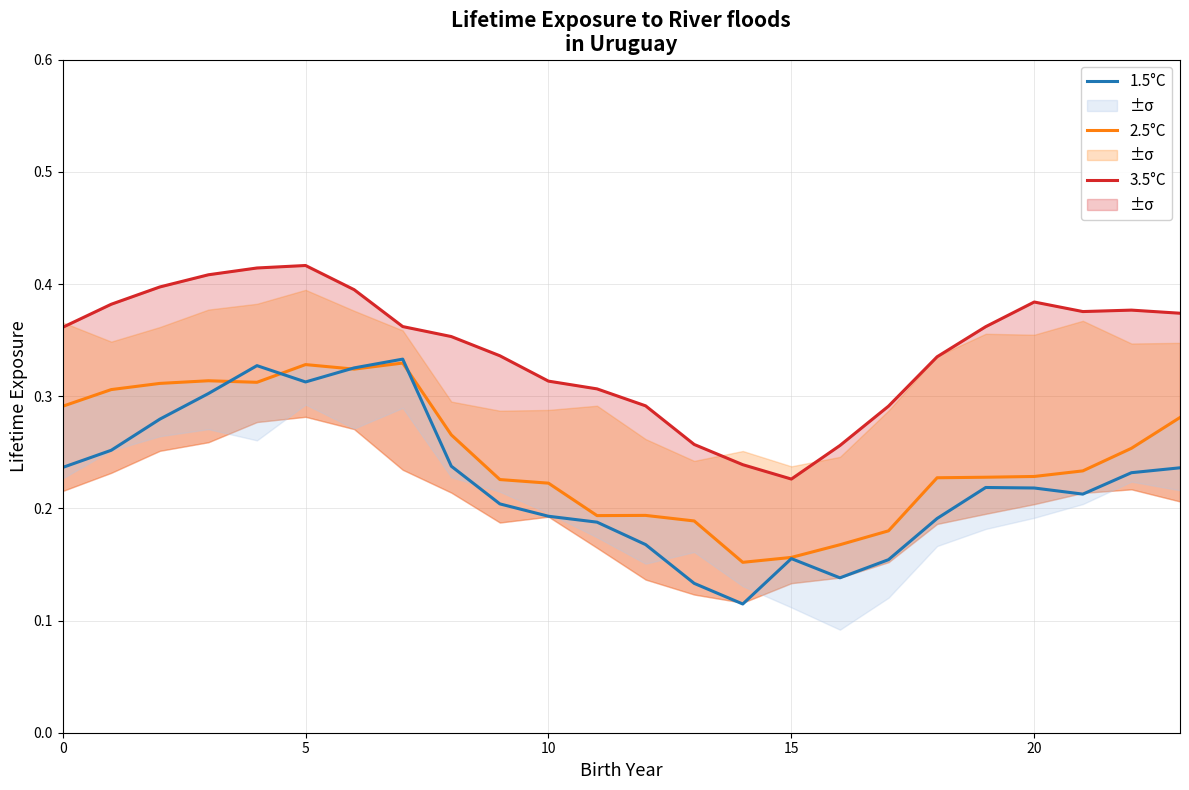

What is the minimum value for 2.5°C?

0.2